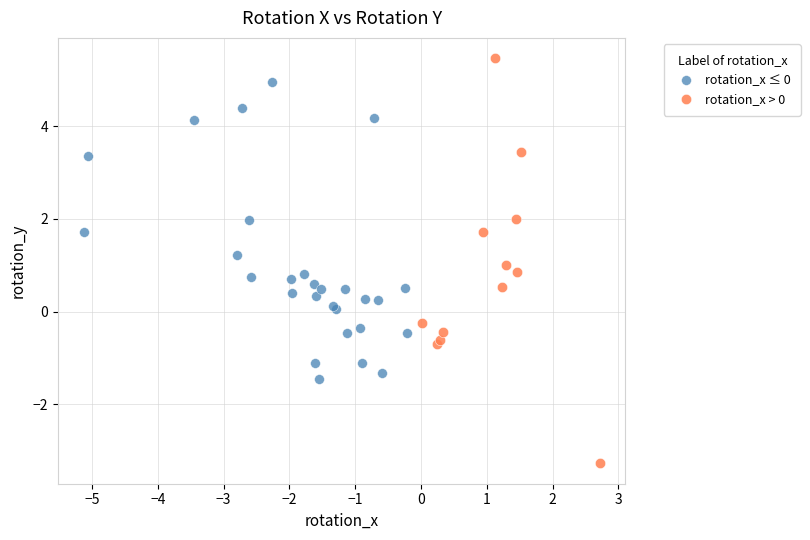

Which series reaches the minimum Y coordinate?

rotation_x > 0